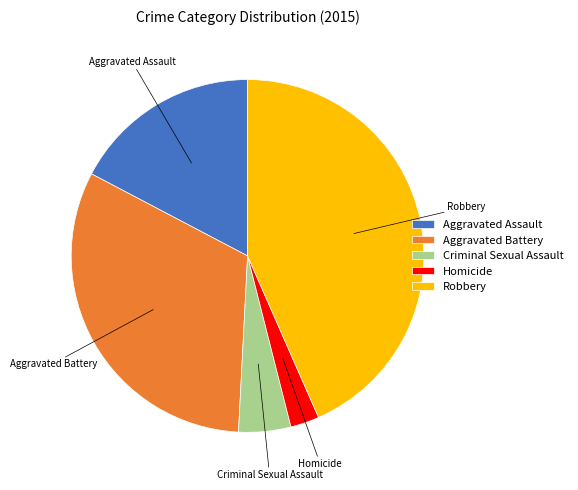

Does Aggravated Battery represent more than half of the total?

No